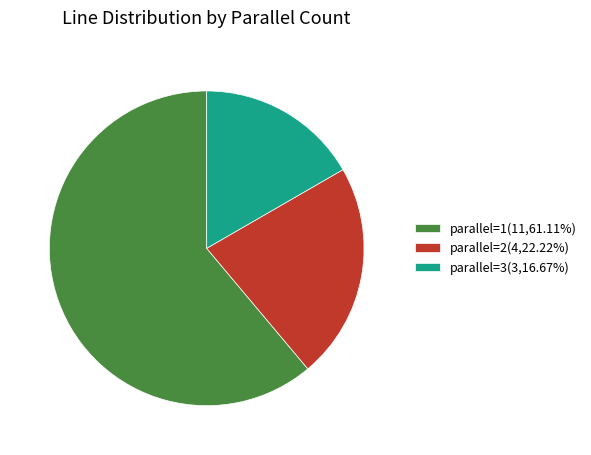

Do parallel=3(3,16.67%) and parallel=1(11,61.11%) together represent more than half of the pie?

Yes